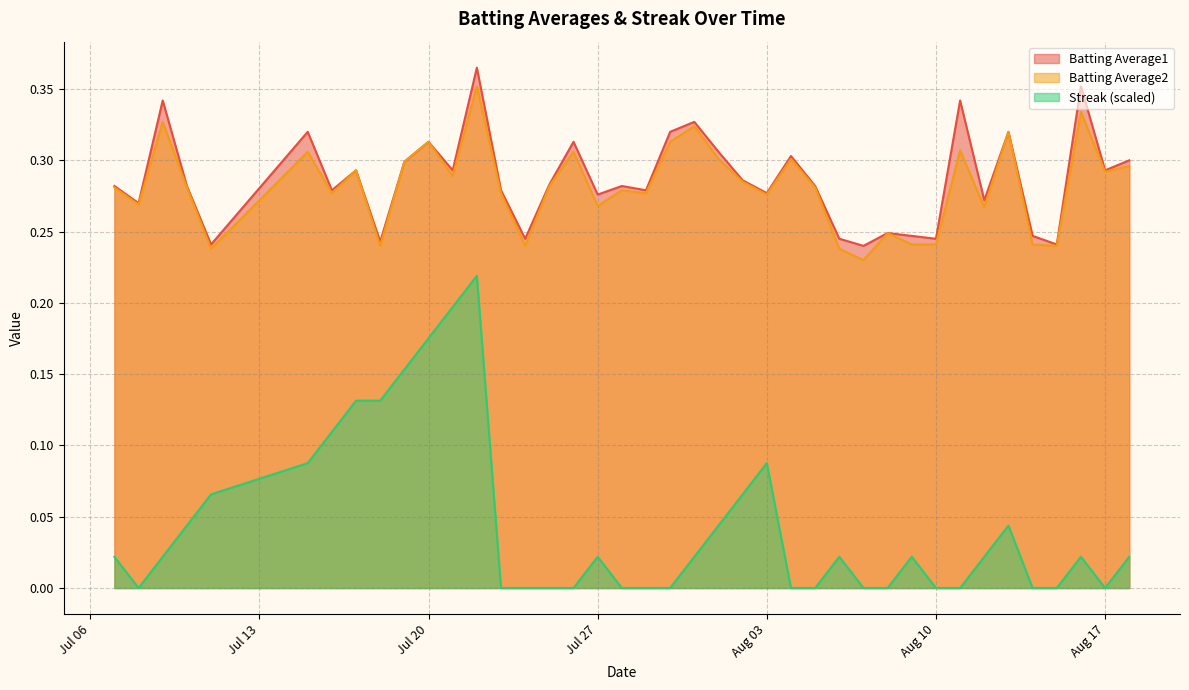

The Batting Average2 series shows 0.3 at 2010-08-15. True or false?

False